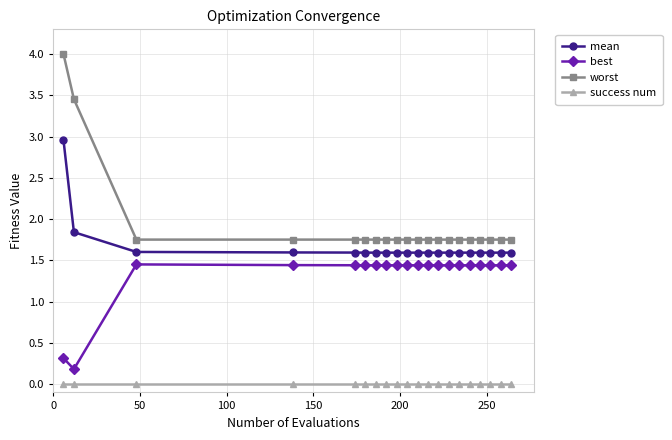

How many data points in best are above 1?

18